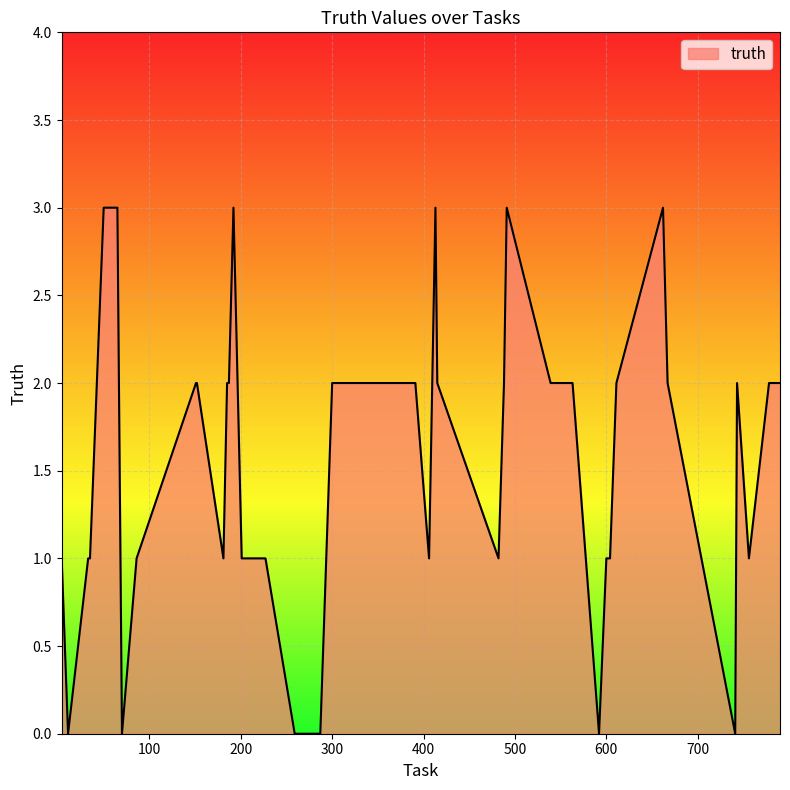

What is the greatest value displayed?

3